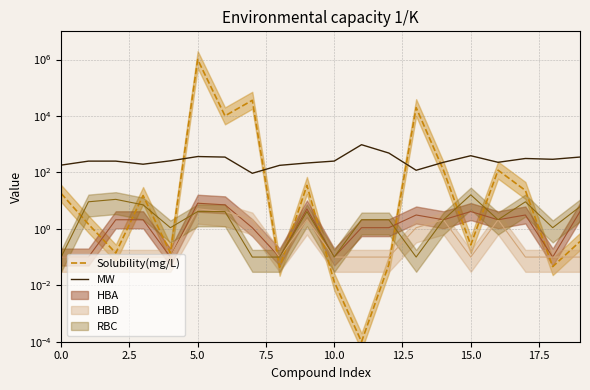

Between 13 and 18, which is larger?

13